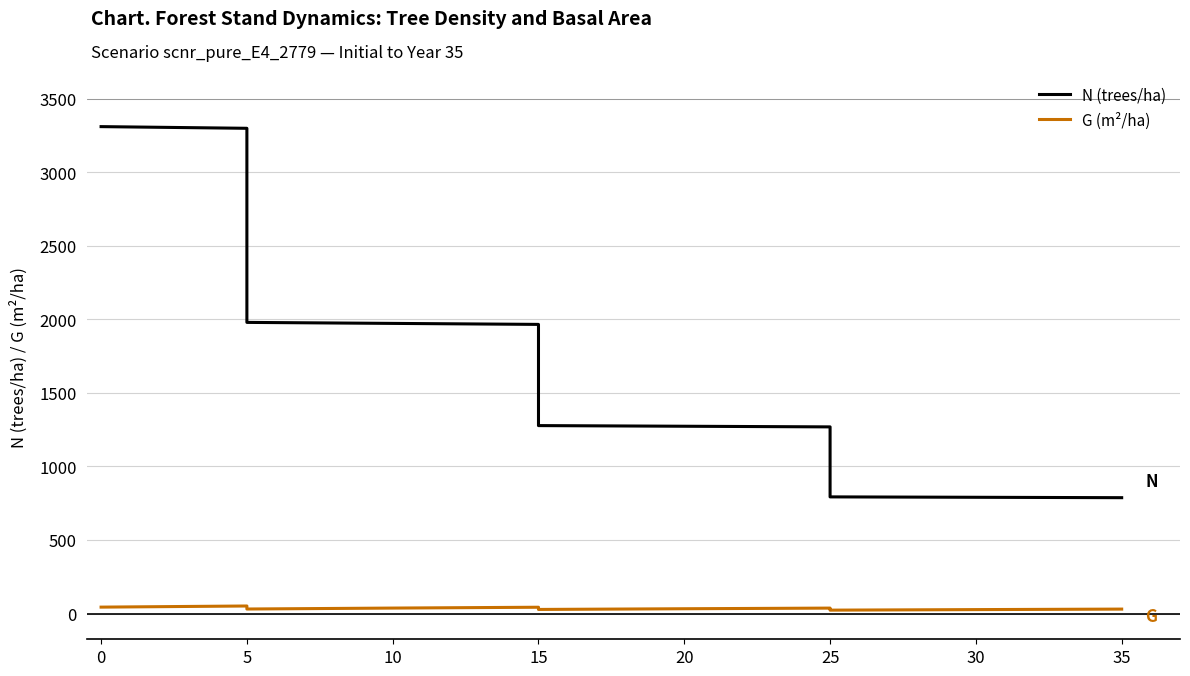

In G, how many points are higher than both neighbors (excluding endpoints)?

3